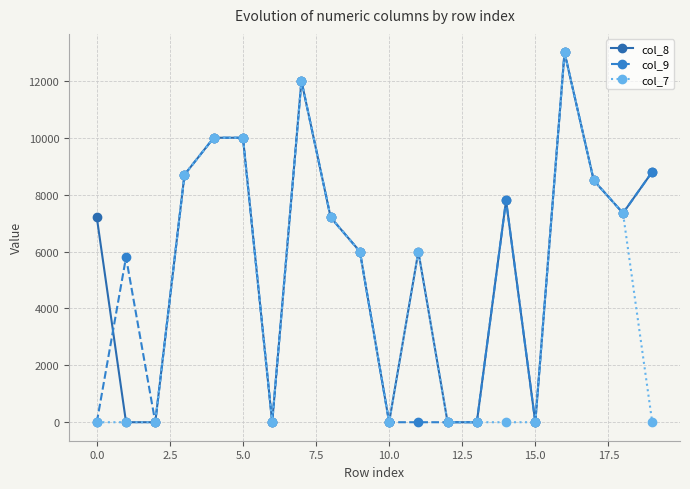

Which series has the largest total across all categories?

col_8